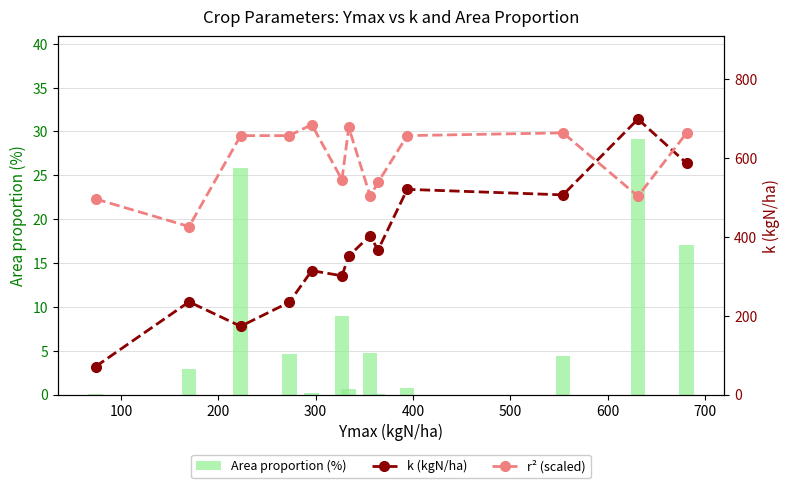

What are all the series names shown in the legend?

Area proportion (%), k (kgN/ha), r² (scaled)